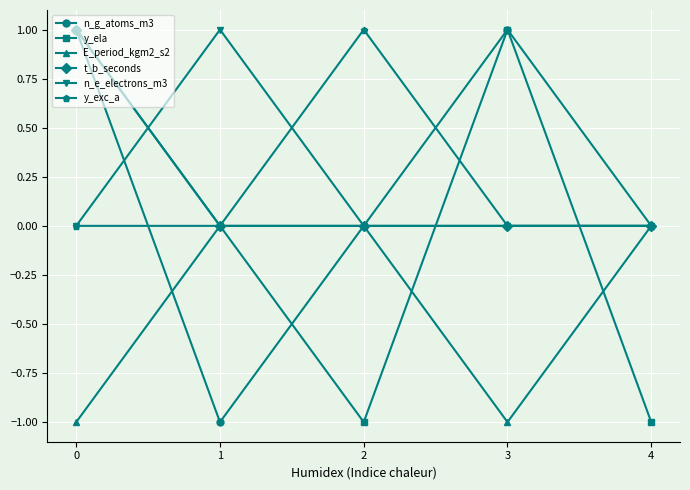

How many lines are shown in the chart?

6